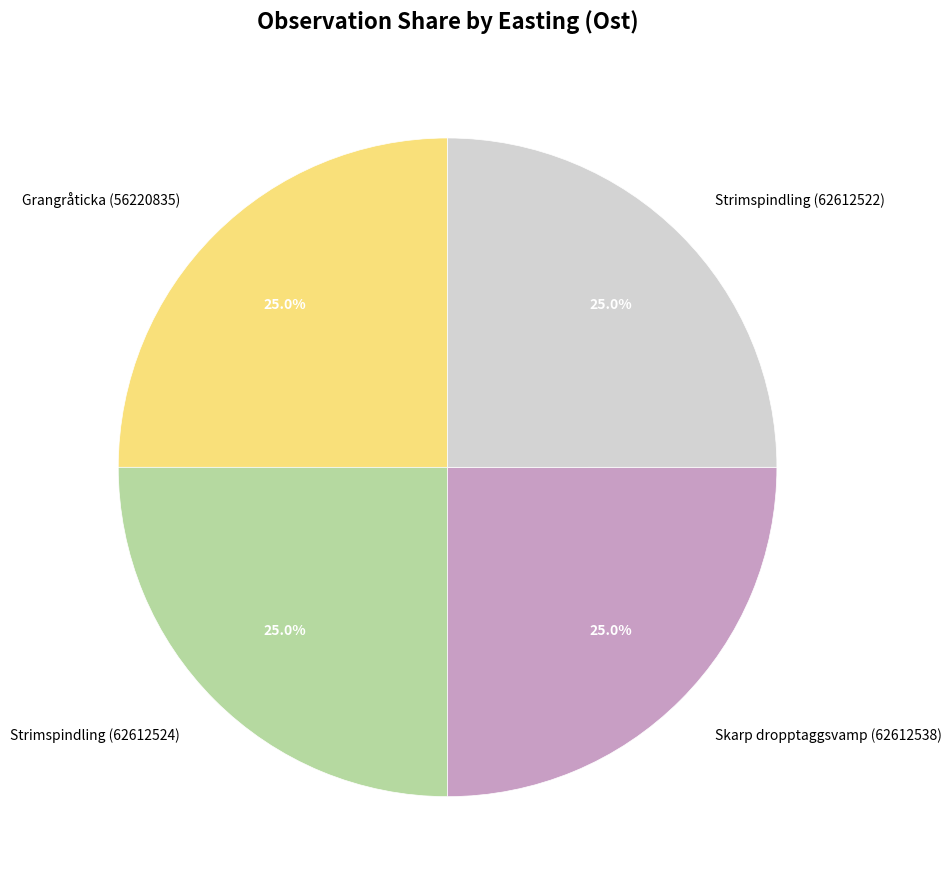

Count the number of slices in the pie.

4